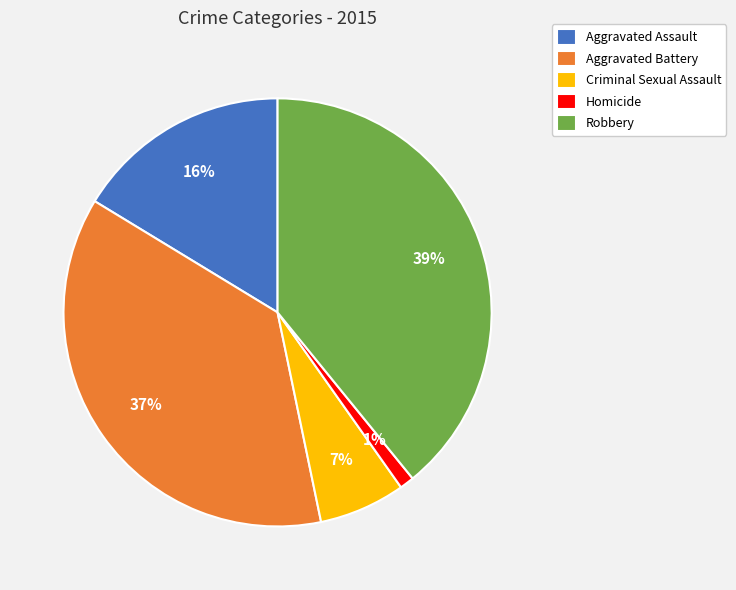

To the nearest percent, what is the average slice percentage?

20%